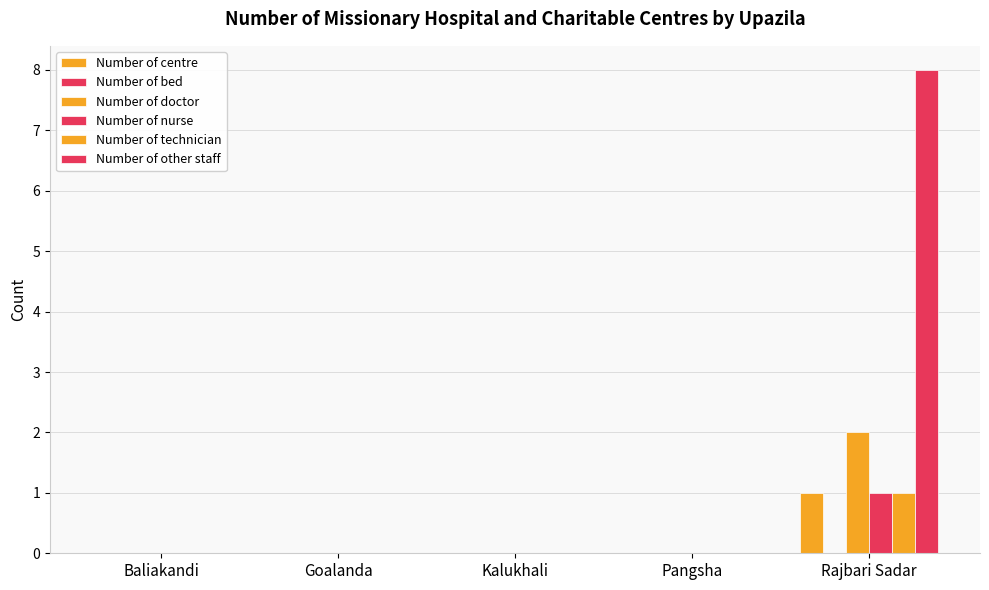

Does the chart contain stacked bars?

No